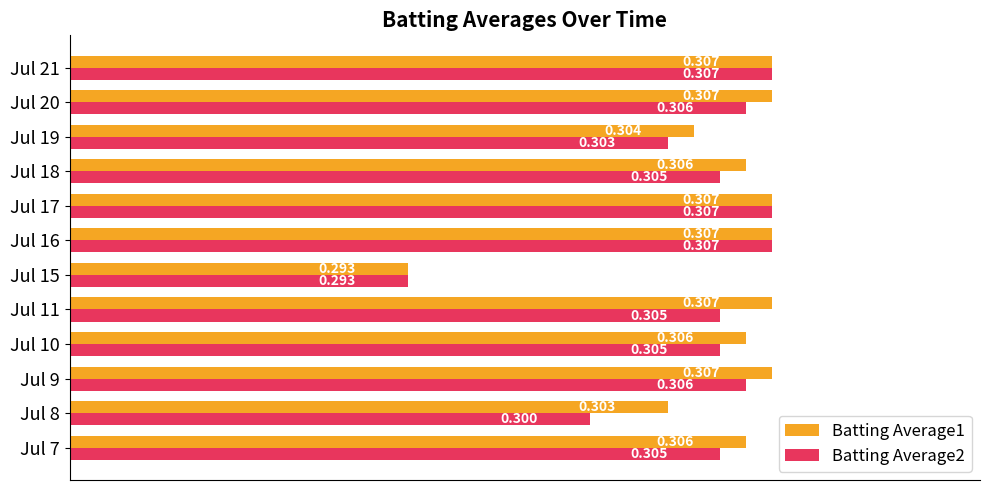

What is the minimum value shown in the chart?

0.3